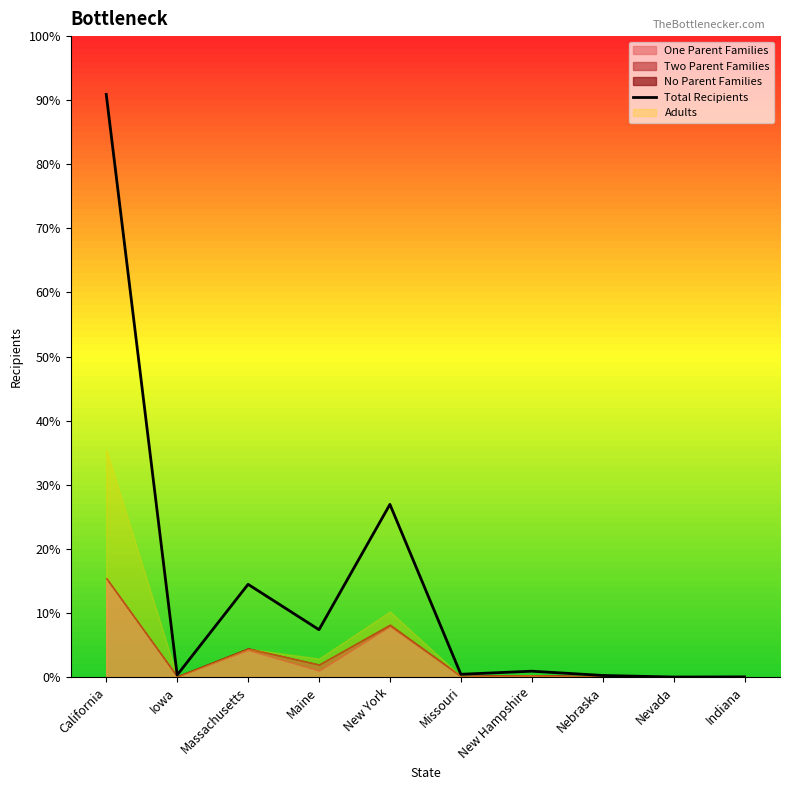

Reading right to left, extract all data points from this chart.

Indiana=112	Nevada=3	Nebraska=1058	New Hampshire=3915	Missouri=1838	New York=115625	Maine=31697	Massachusetts=62091	Iowa=1343	California=390220